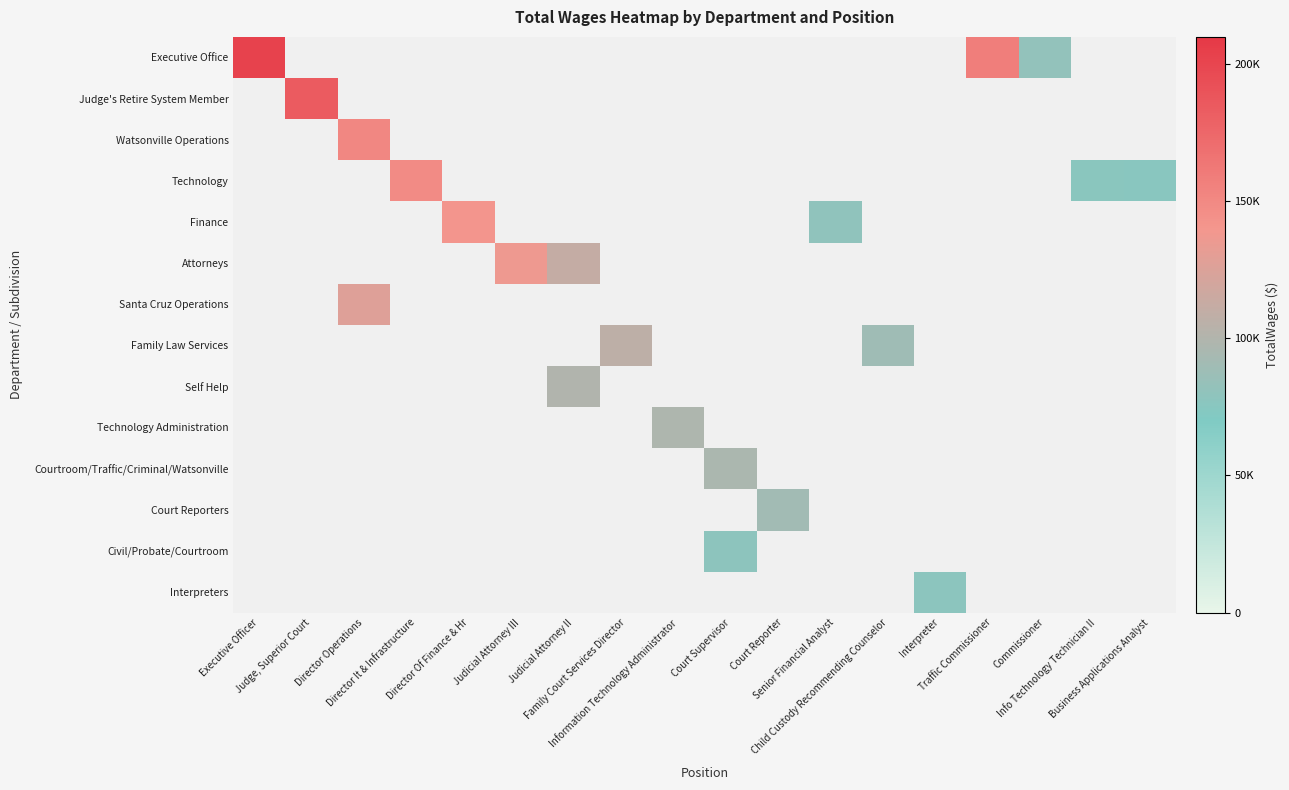

Rank the series by their maximum value, from highest to lowest.

Executive Office, Judge's Retire System Member, Watsonville Operations, Technology, Finance, Attorneys, Santa Cruz Operations, Family Law Services, Self Help, Technology Administration, Courtroom/Traffic/Criminal/Watsonville, Court Reporters, Civil/Probate/Courtroom, Interpreters